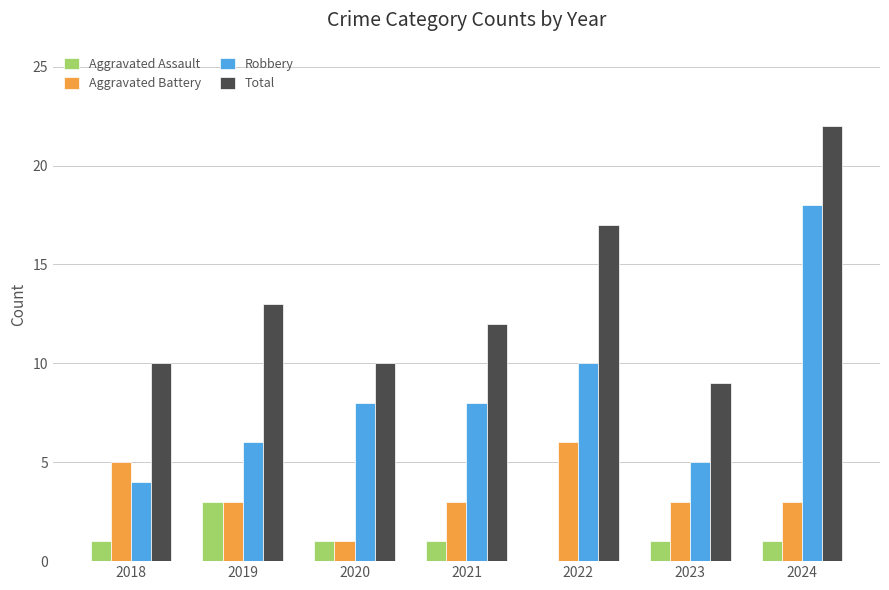

At which label is Robbery closest to 11?

2022